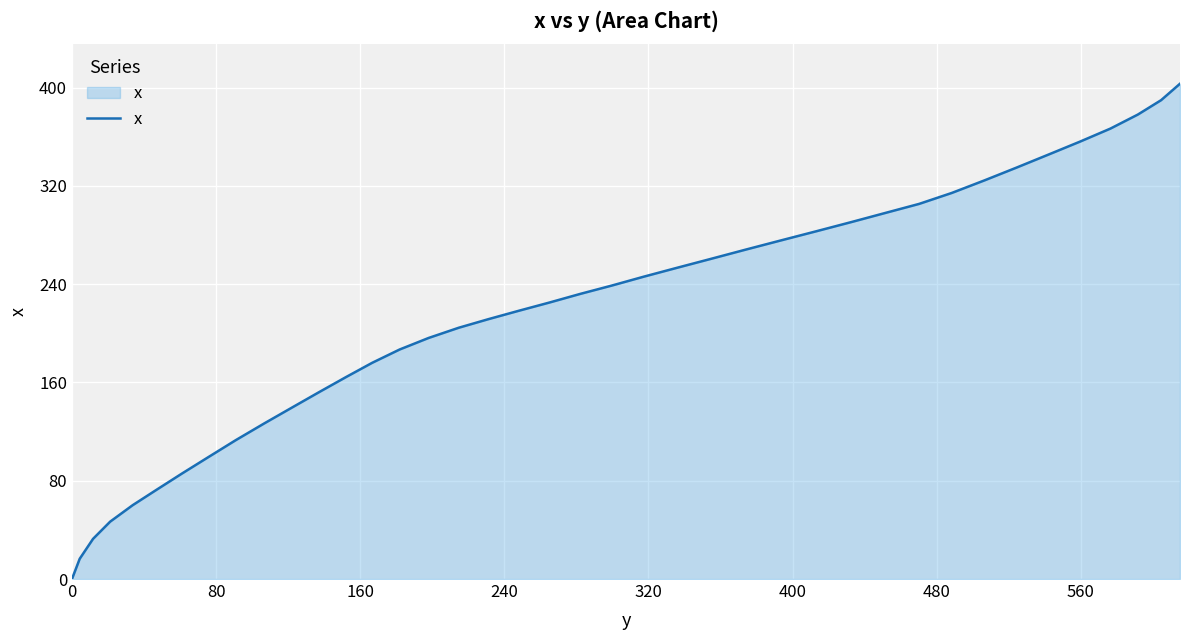

What is the difference between the maximum and minimum values?

403.1